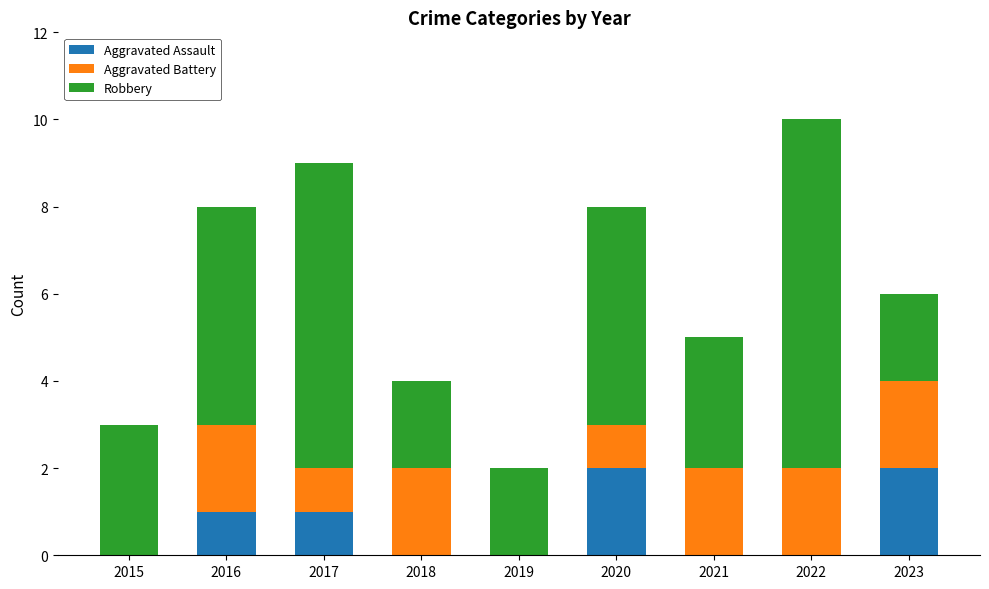

What is the sum of all Aggravated Assault values?

6